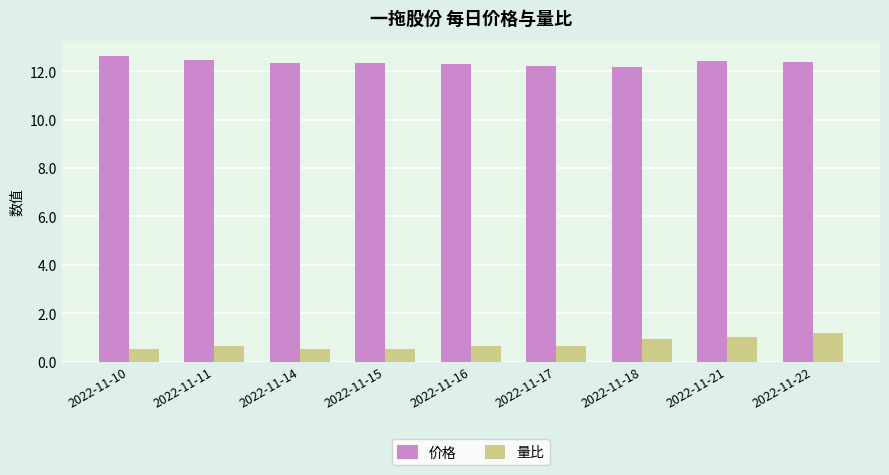

What is the maximum value shown in the chart?

12.6